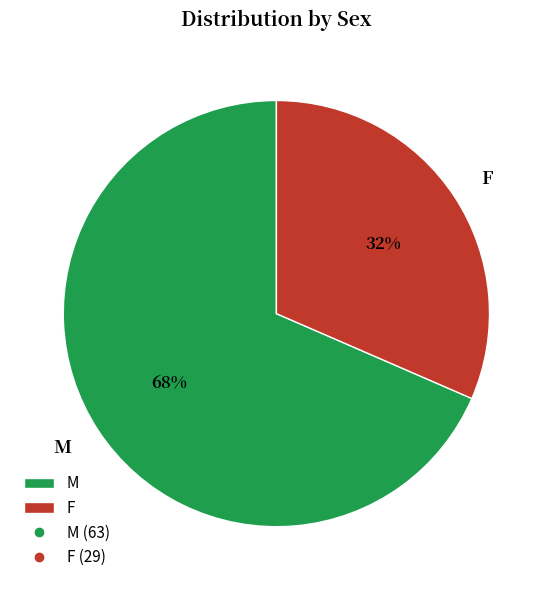

Which has a higher value, M or F?

M